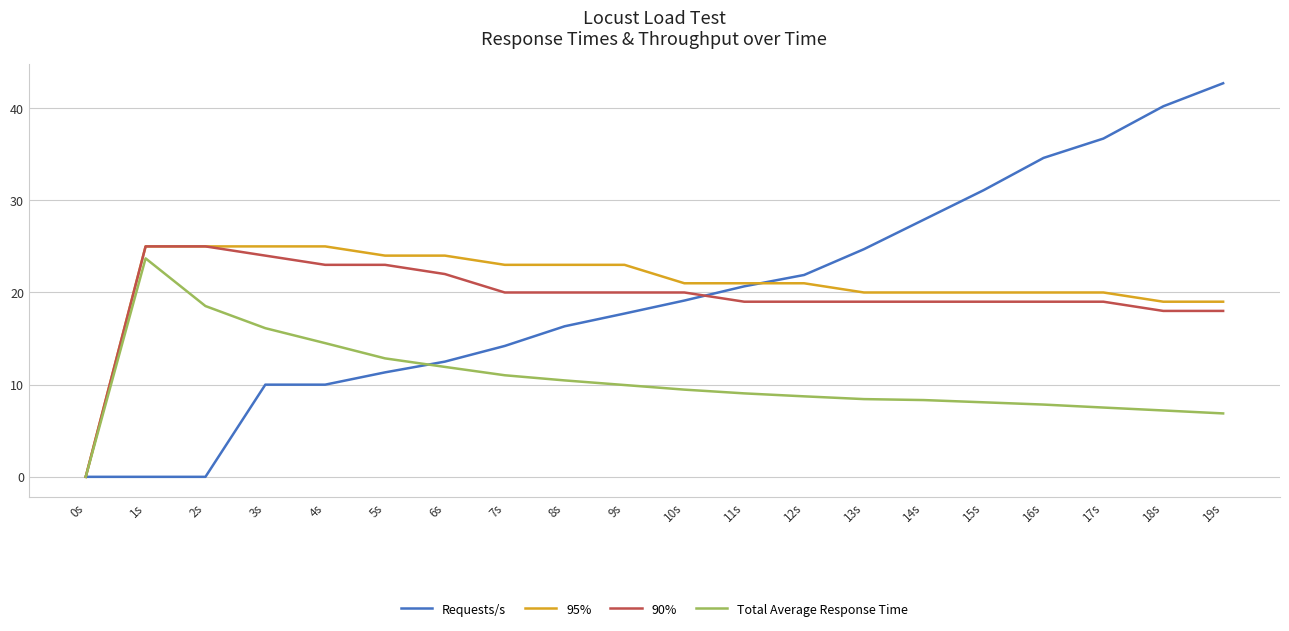

What is the total value across all series at 7s?

68.2